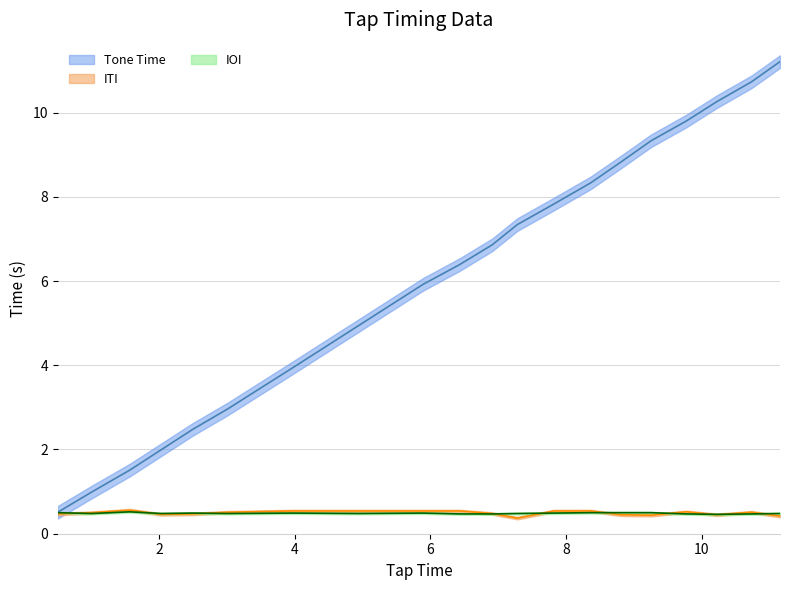

What is the sum of the IOI values at 10.22 and 8.81?

1.0